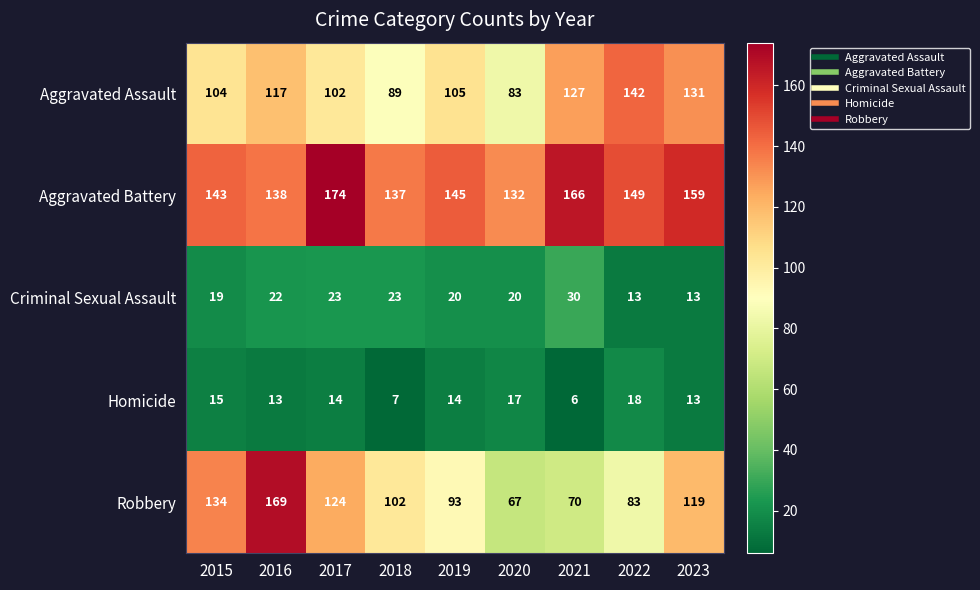

What is the spread (max minus min) of values at 2015?

128